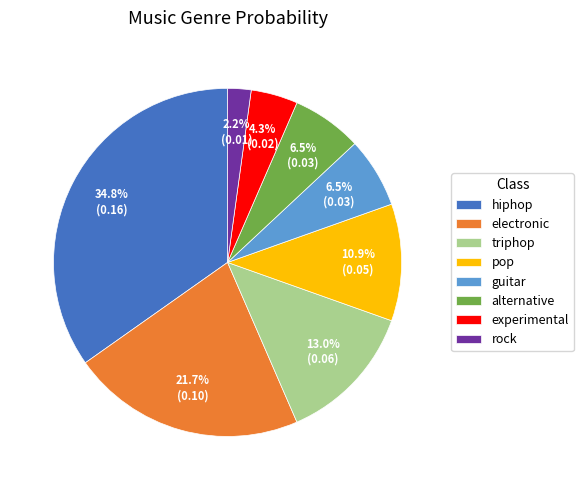

To the nearest percent, what portion does experimental represent?

4%